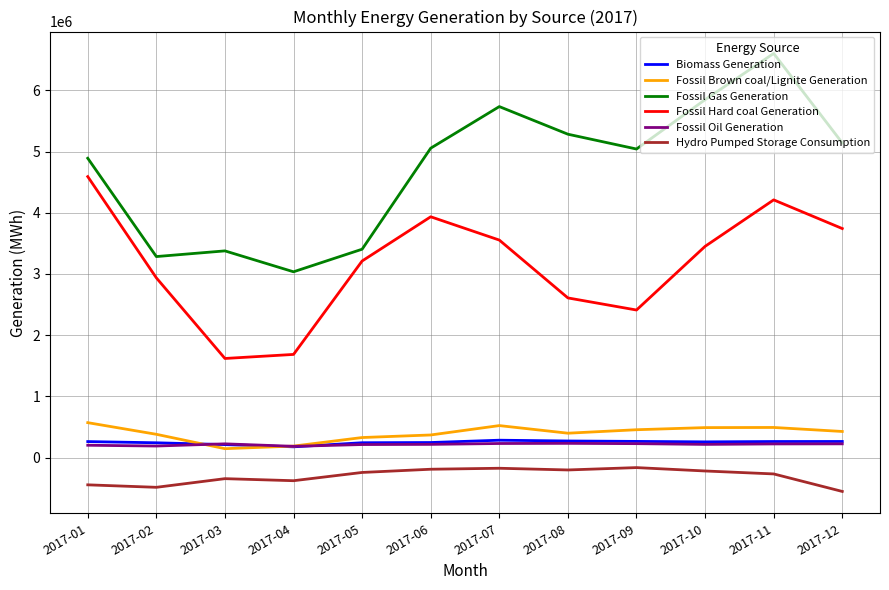

Does the chart have visible grid lines?

Yes